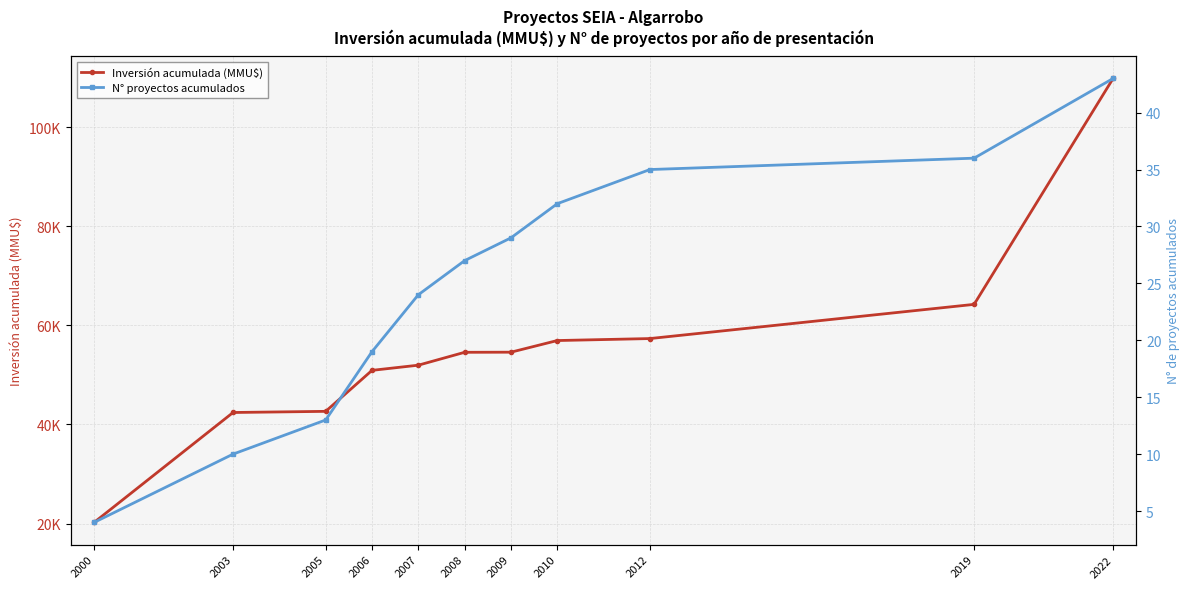

What is the sum of the Inversión acumulada (MMU$) values at 2010 and 2012?

114268